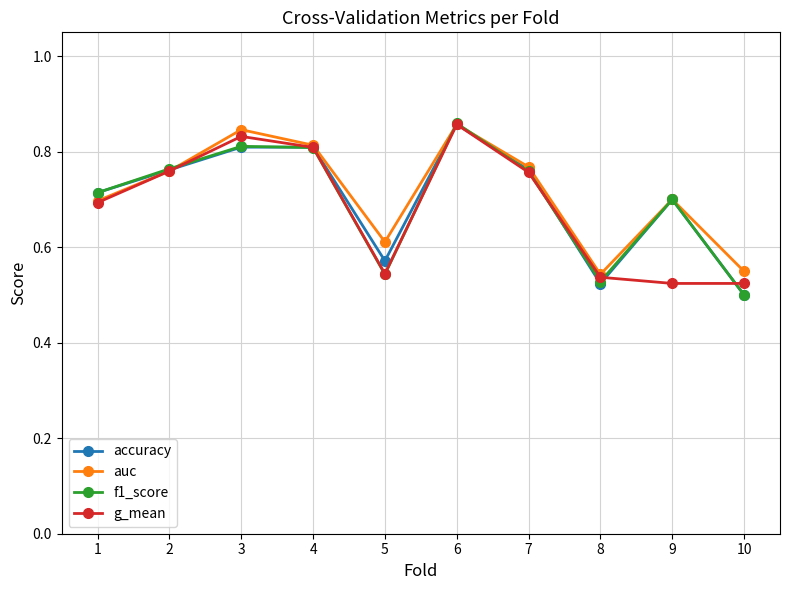

At how many categories does at least one series exceed 0?

10